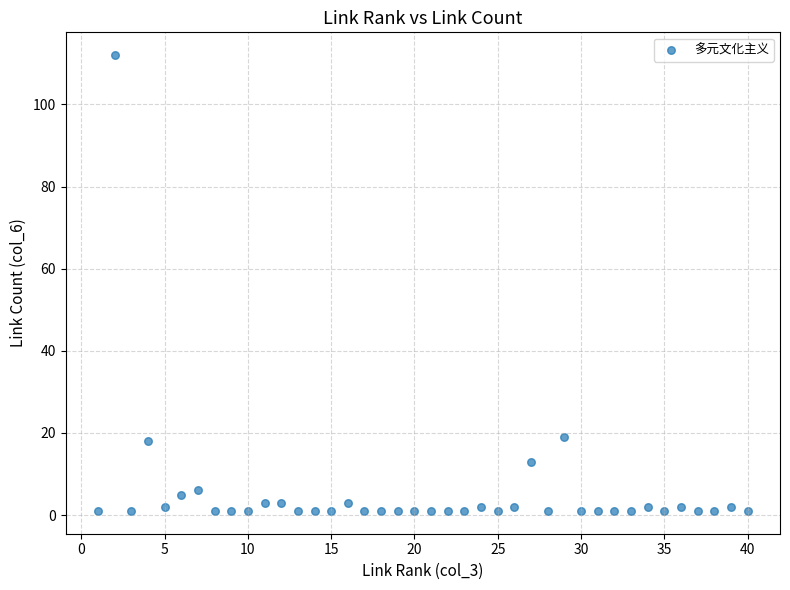

What is the range of X values (max minus min)?

39